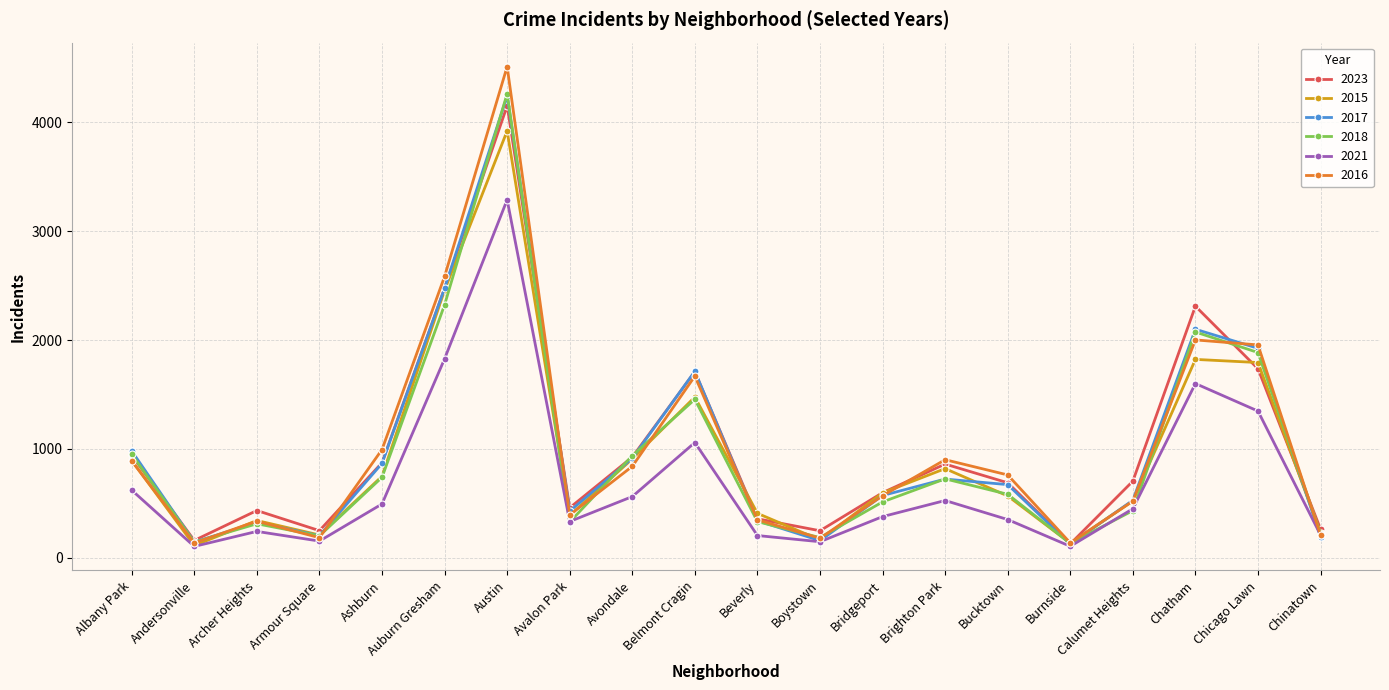

Which series has the largest range (max minus min)?

2016